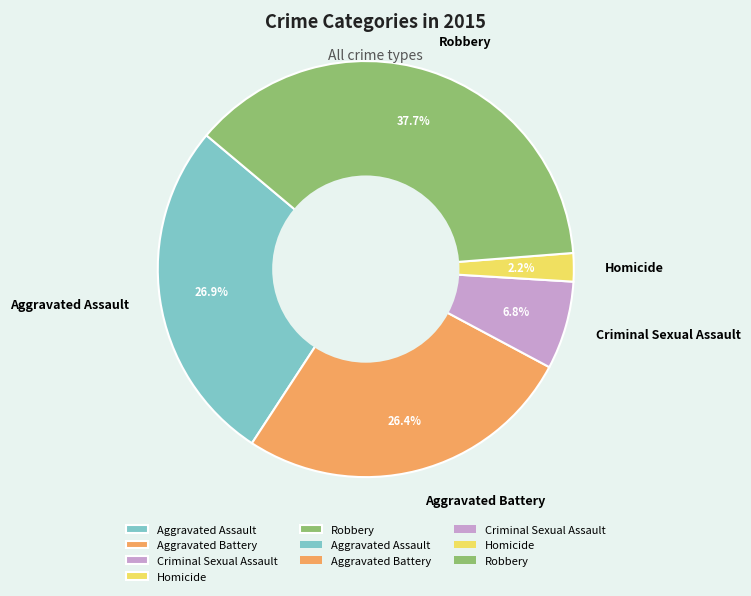

To the nearest percent, what portion does Aggravated Assault represent?

27%